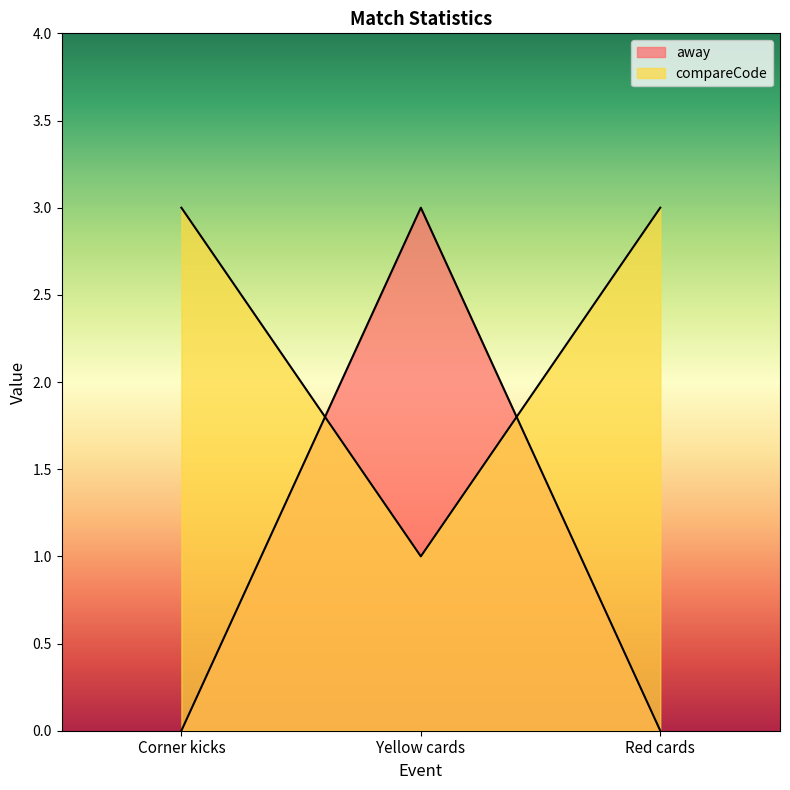

What is the difference between the maximum and minimum values in the compareCode series?

2